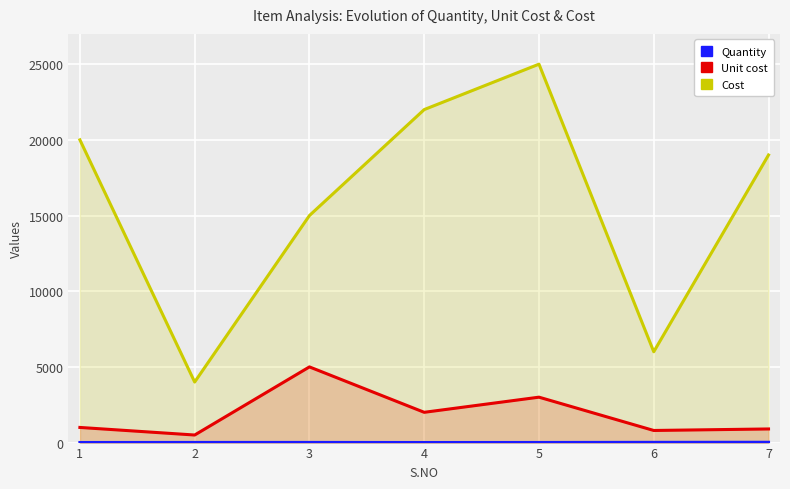

What is the value of the Cost point at the 3rd from the left?

15000